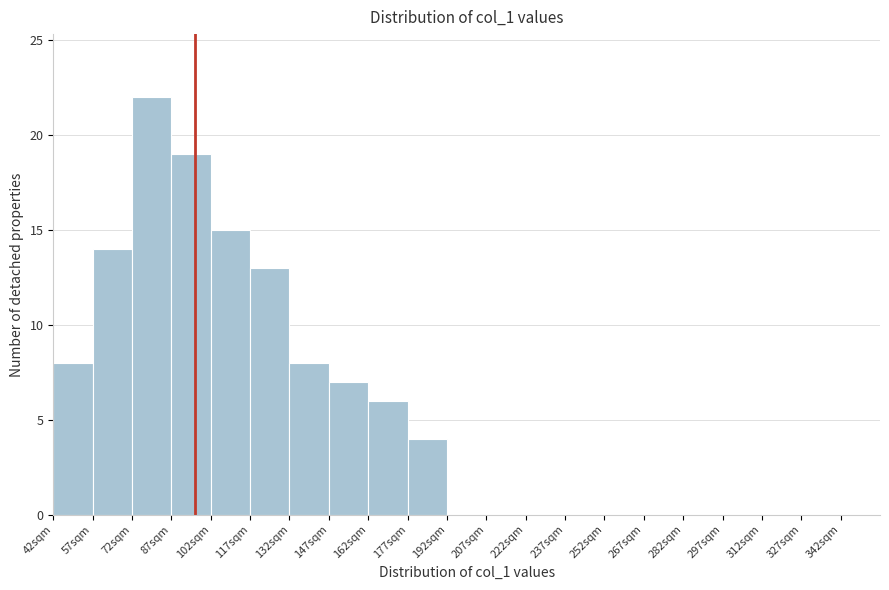

Reading left to right, list every bar in this chart as the range it spans on the x-axis followed by its height. Neither the bar edges nor the heights are printed on the chart, so give them approximately, as read against the axes.

42 to 57: 8
57 to 72: 14
72 to 87: 22
87 to 102: 19
102 to 117: 15
117 to 132: 13
132 to 147: 8
147 to 162: 7
162 to 177: 6
177 to 192: 4
192 to 207: 0
207 to 222: 0
222 to 237: 0
237 to 252: 0
252 to 267: 0
267 to 282: 0
282 to 297: 0
297 to 312: 0
312 to 327: 0
327 to 342: 0
342 to 357: 0